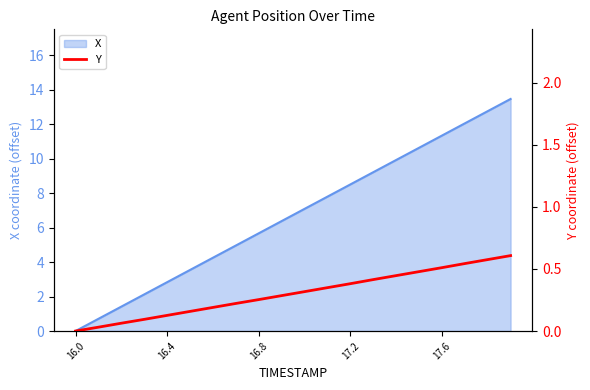

Is it true that X equals 1.7 at 17.2?

False